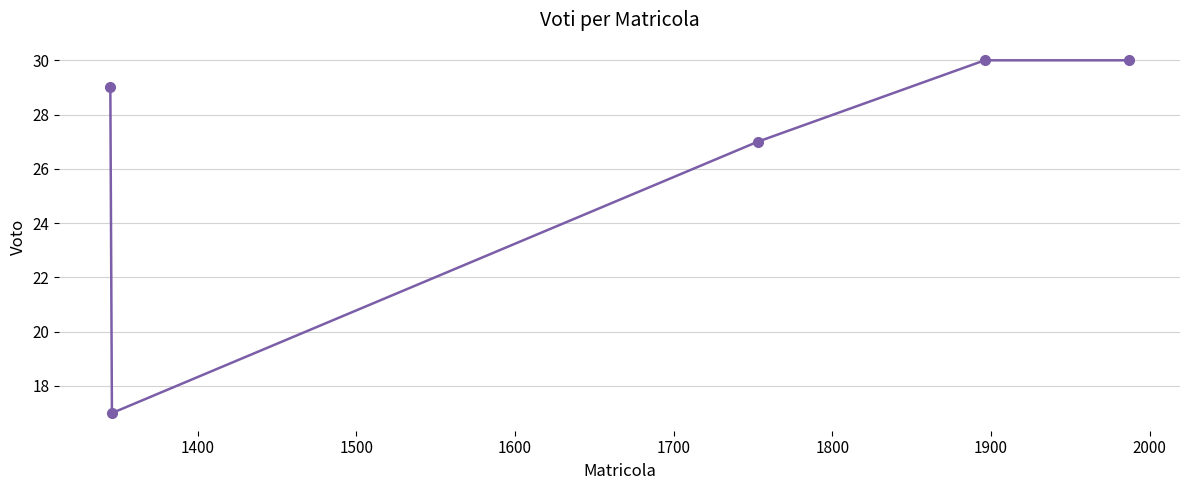

Reading left to right, extract all data points from this chart.

29	17	27	30	30